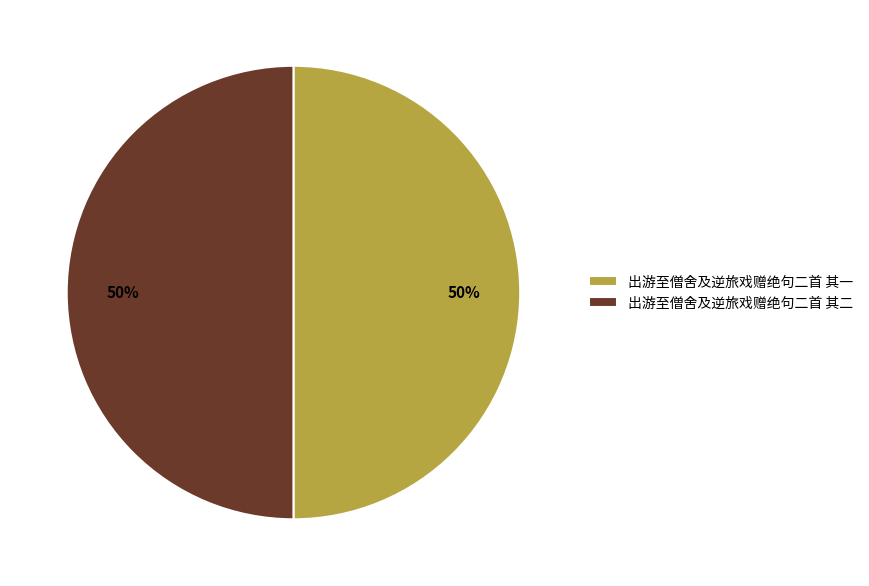

True or false: 出游至僧舍及逆旅戏赠绝句二首 其一 accounts for 50% of the total.

True